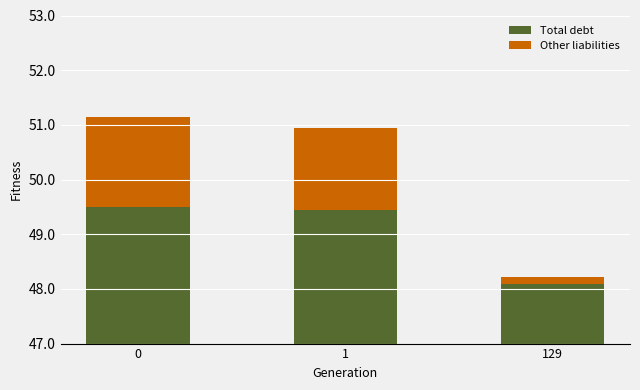

How many data points in Other liabilities are above 1?

2